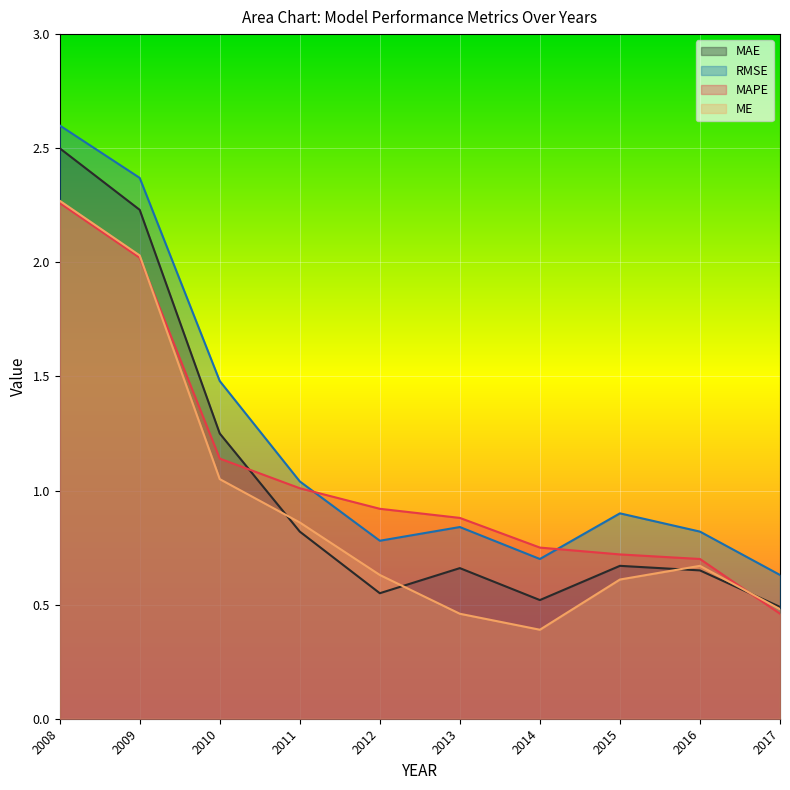

Is it true that ME equals 0.9 at 2012?

False